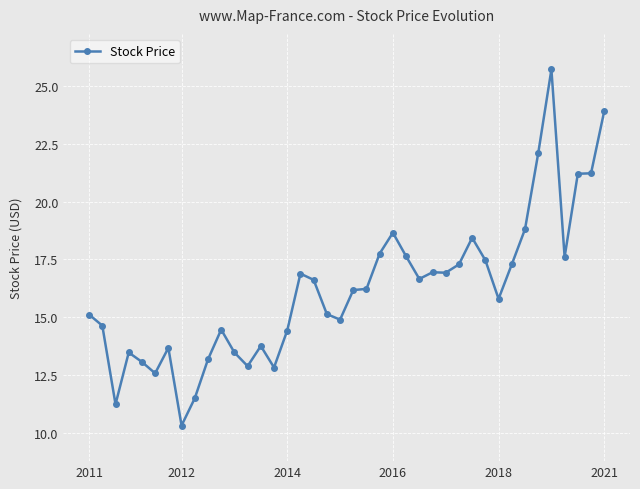

What is the difference between the maximum and minimum values?

15.4